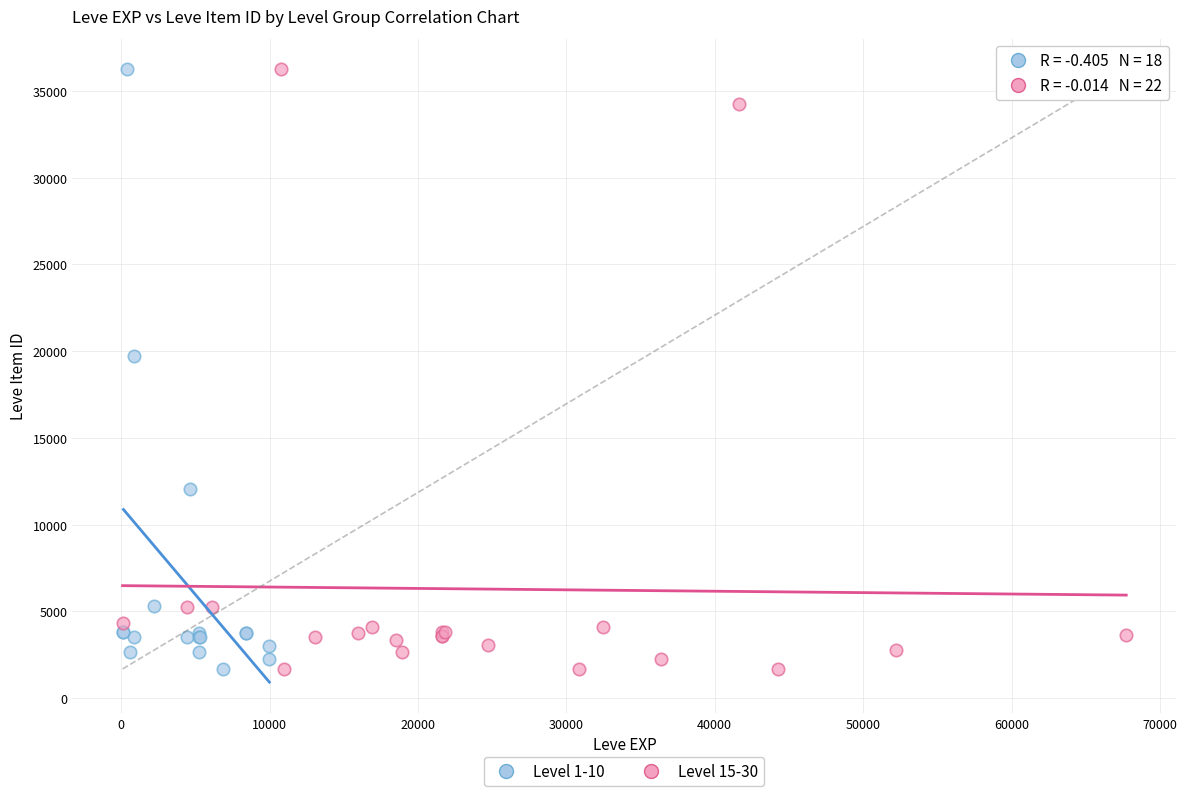

What are all the series names shown in the legend?

Level 1-10, Level 15-30